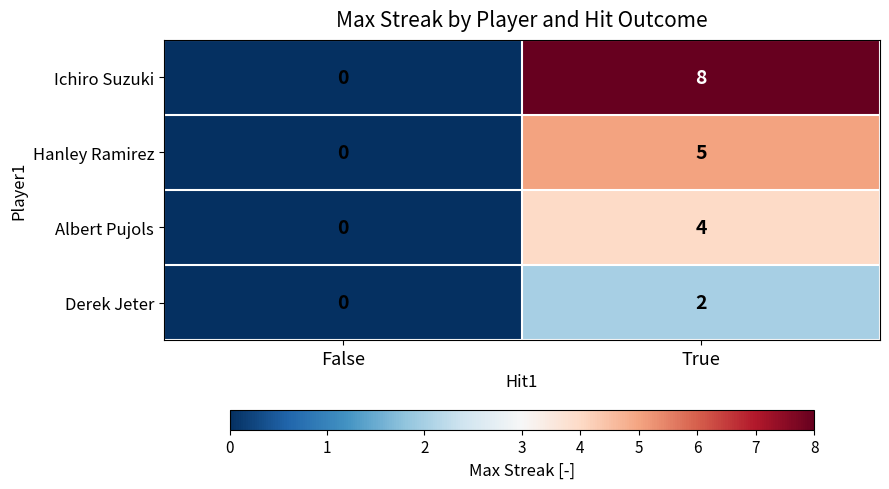

Is it true that Derek Jeter equals 1 at False?

False